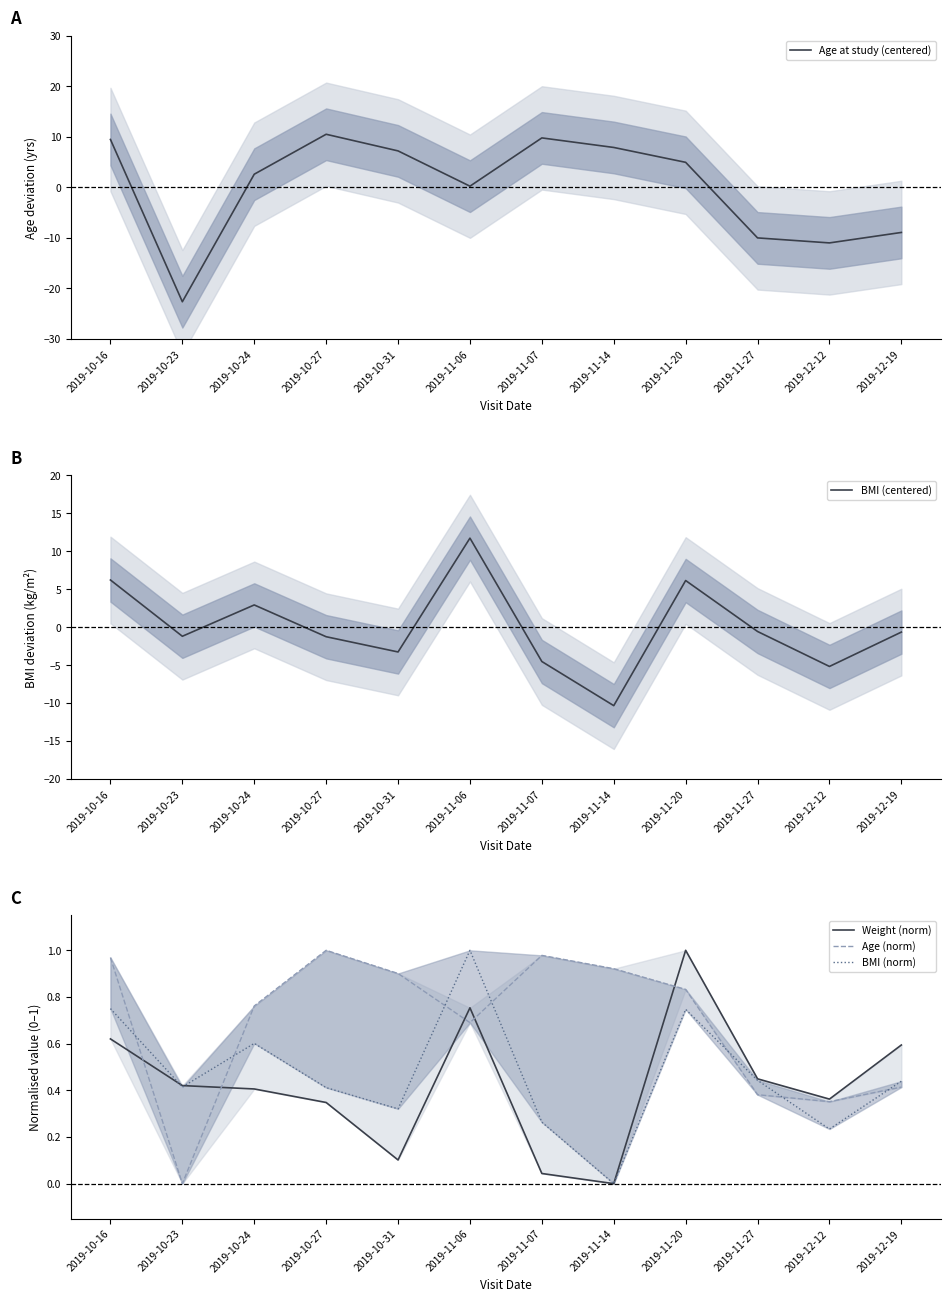

How many distinct data groups are displayed?

5